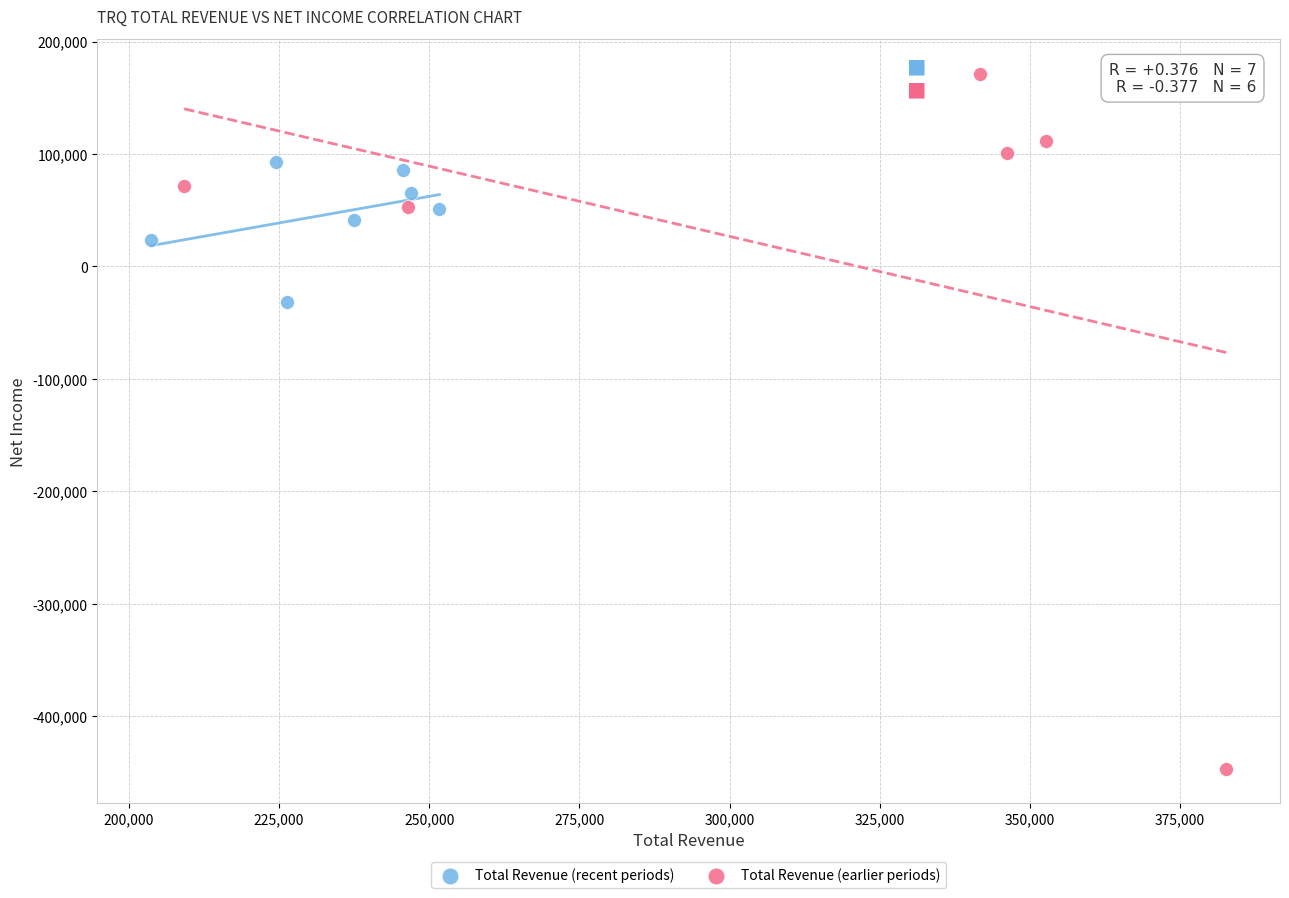

Which series reaches the minimum Y coordinate?

Total Revenue (earlier periods)